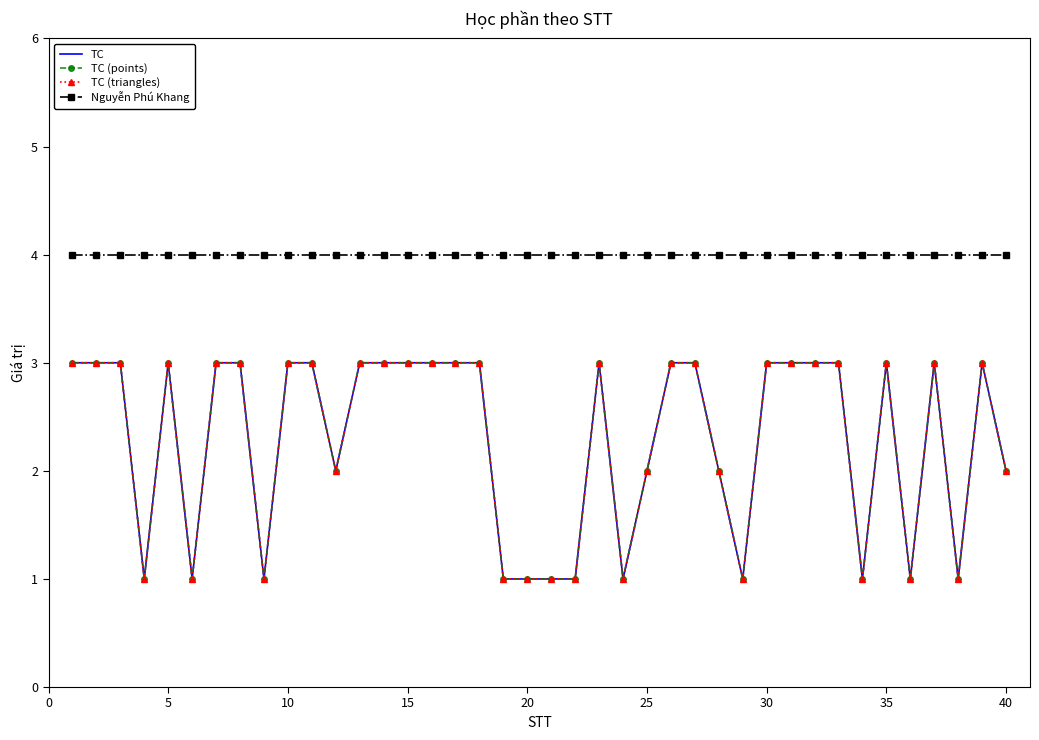

How many TC values are between 1 and 3?

40